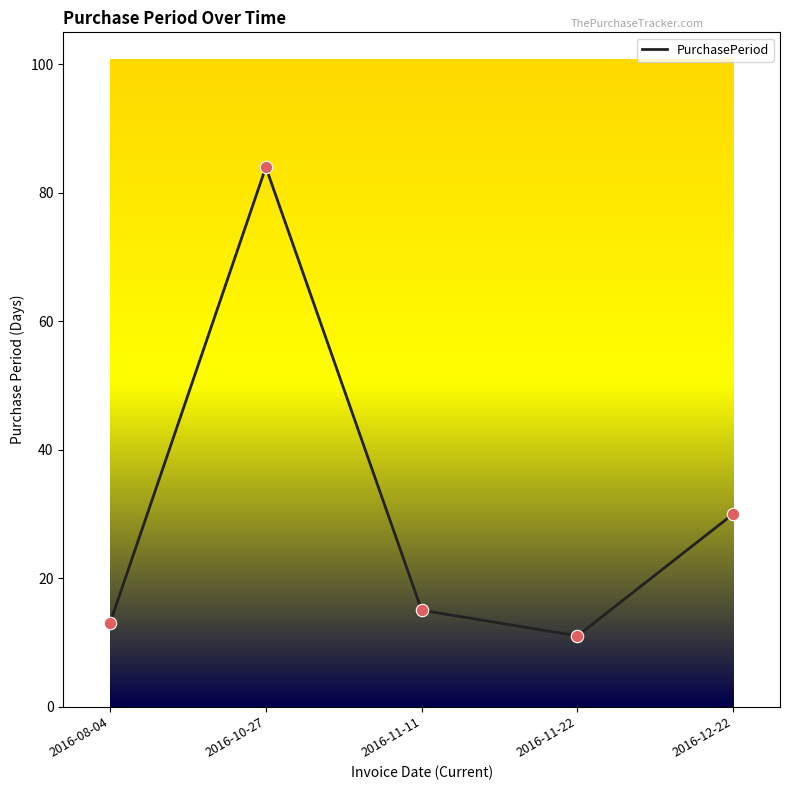

What is the change in value from 2016-08-04 to 2016-12-22?

+17